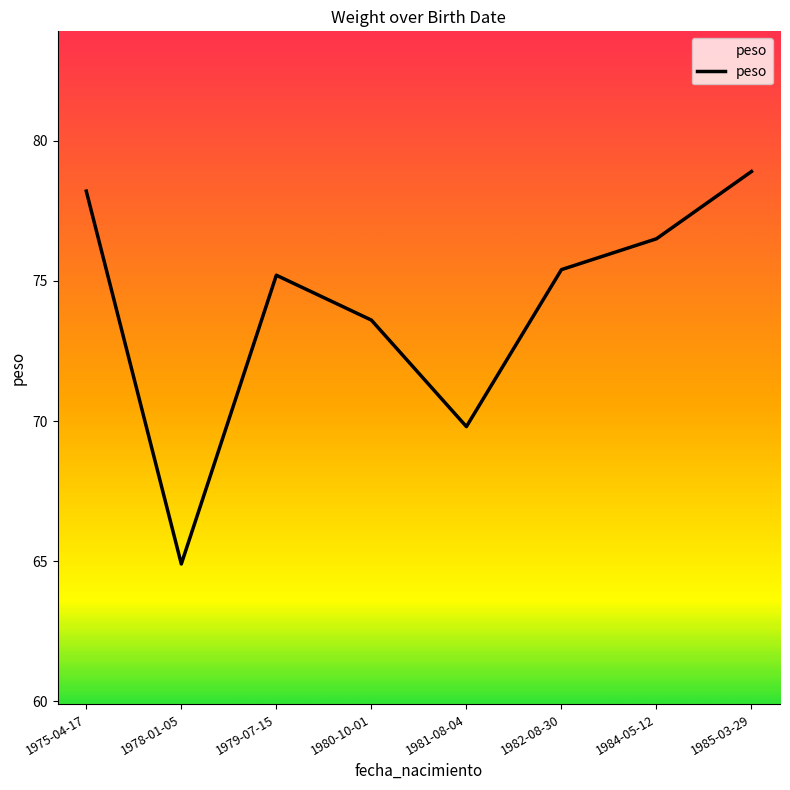

Which has a higher value, 1984-05-12 or 1978-01-05?

1984-05-12